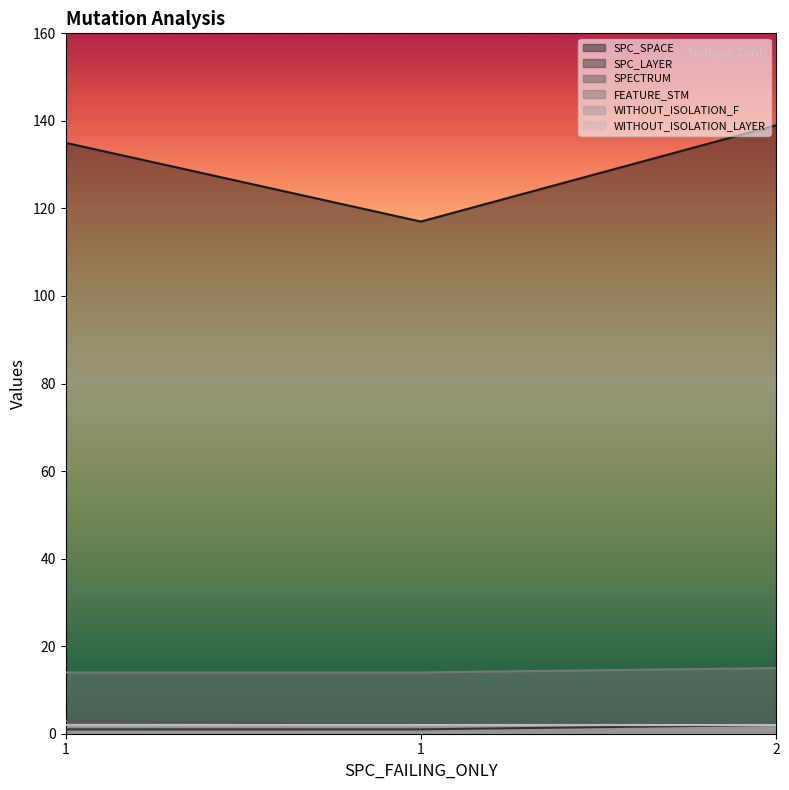

Count the FEATURE_STM values in the range 14 to 15.

3